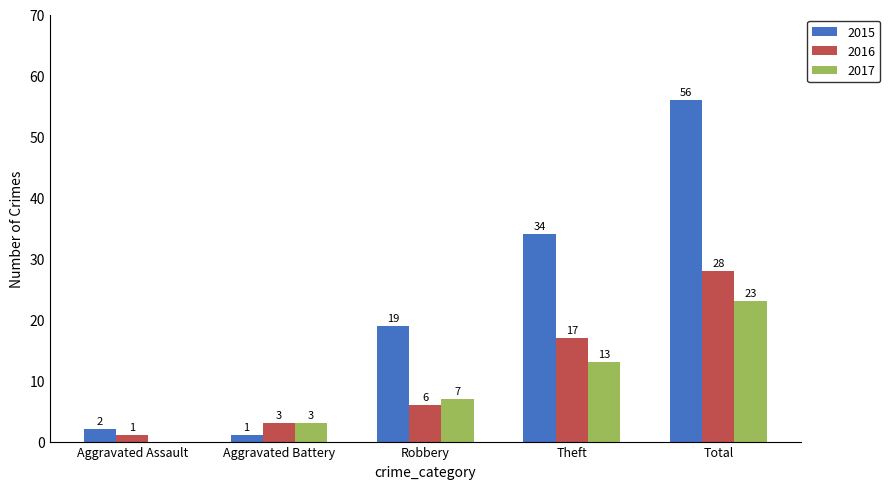

Is it true that 2015 equals 48 at Theft?

False